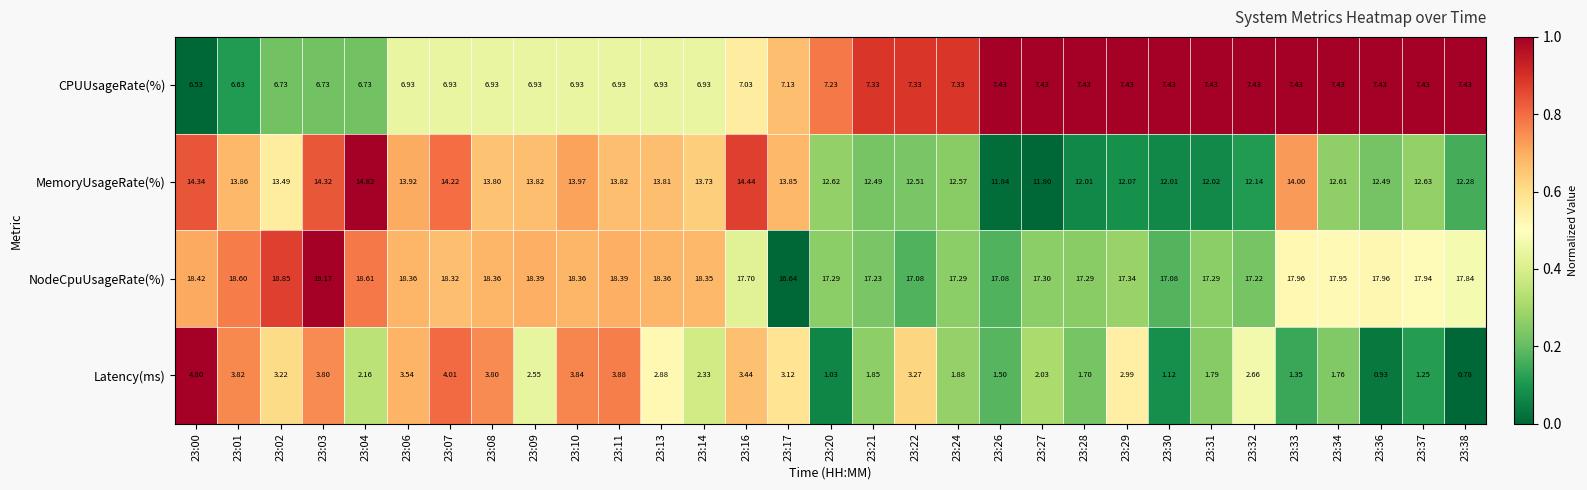

Which series has the largest total across all categories?

NodeCpuUsageRate(%)